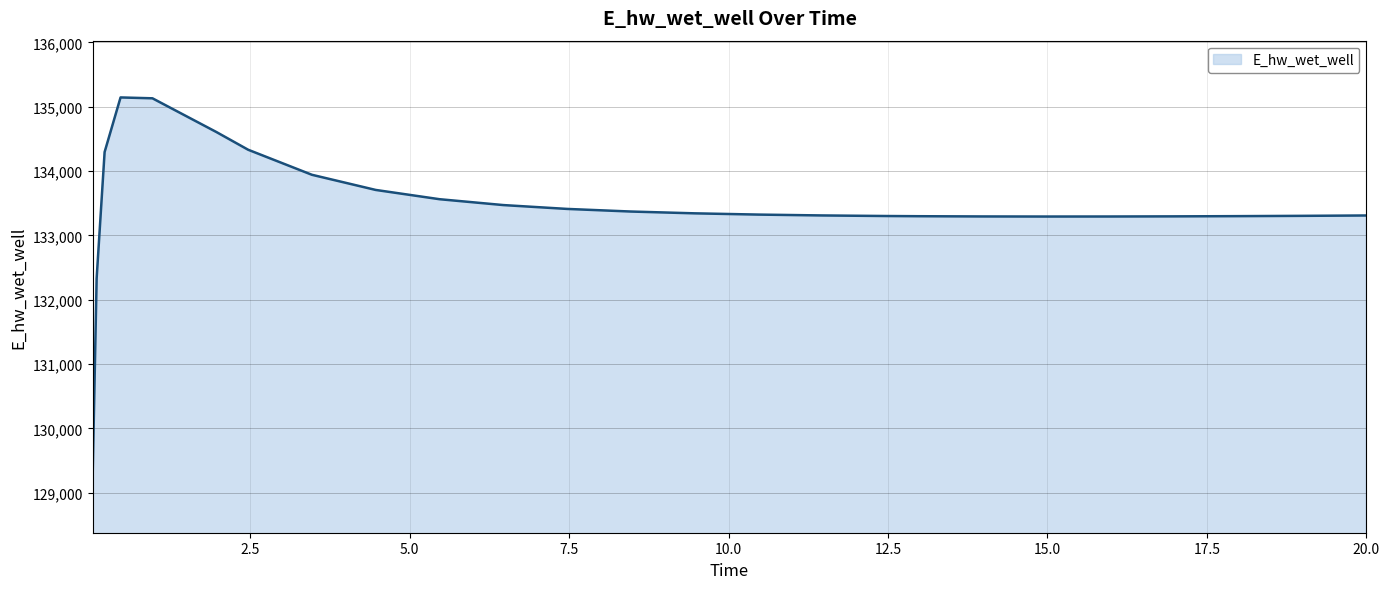

What is the difference between the maximum and minimum values?

5881.8